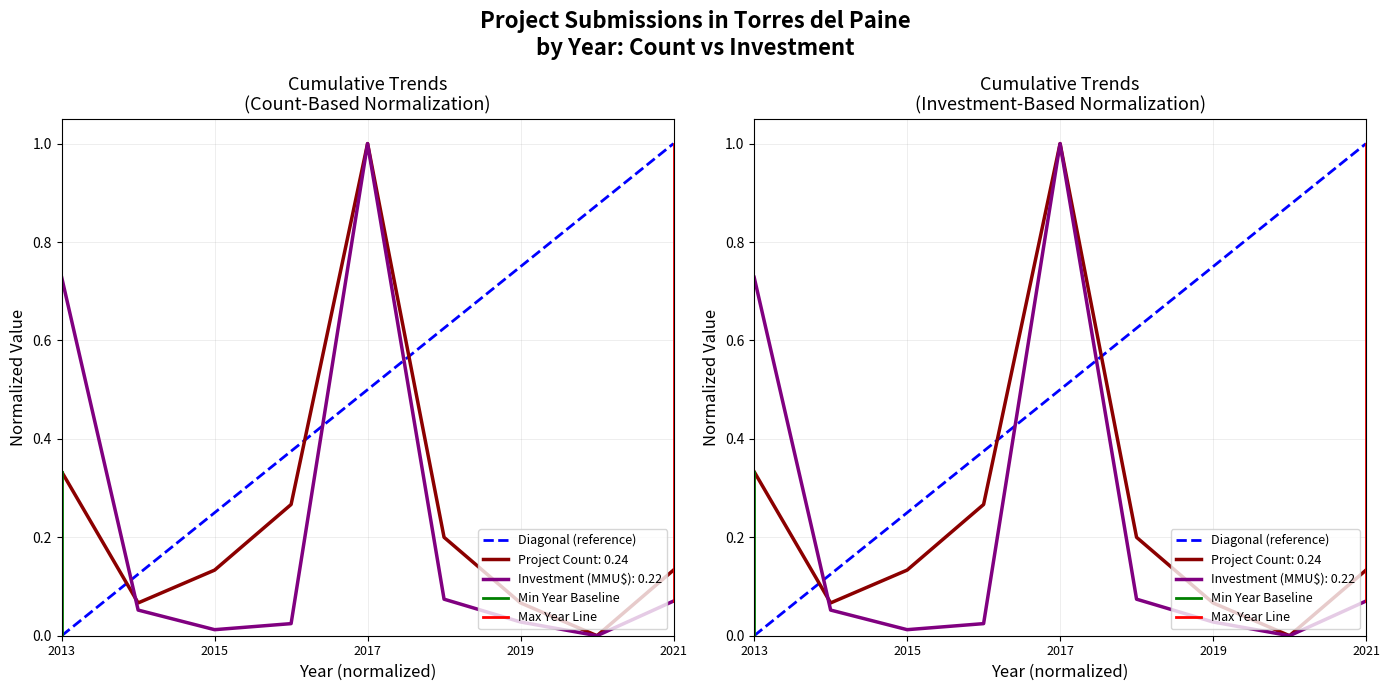

The Min Year Baseline series shows 0.6 at 2013. True or false?

False